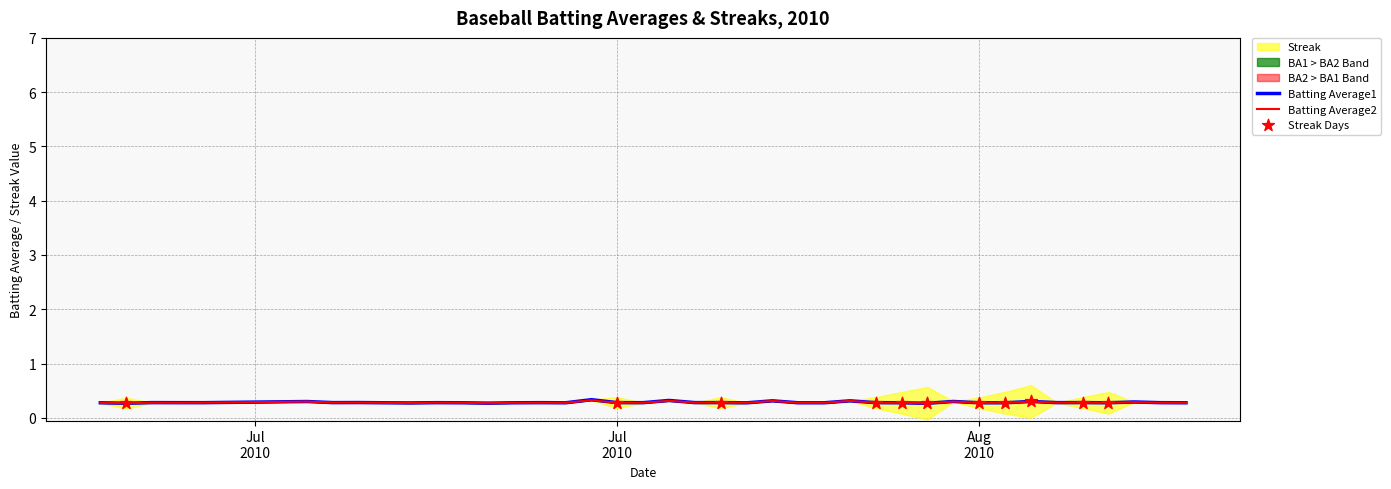

Is the value of Batting Average2 at 2010-07-30 greater than the value of Batting Average1 at 2010-08-12?

No